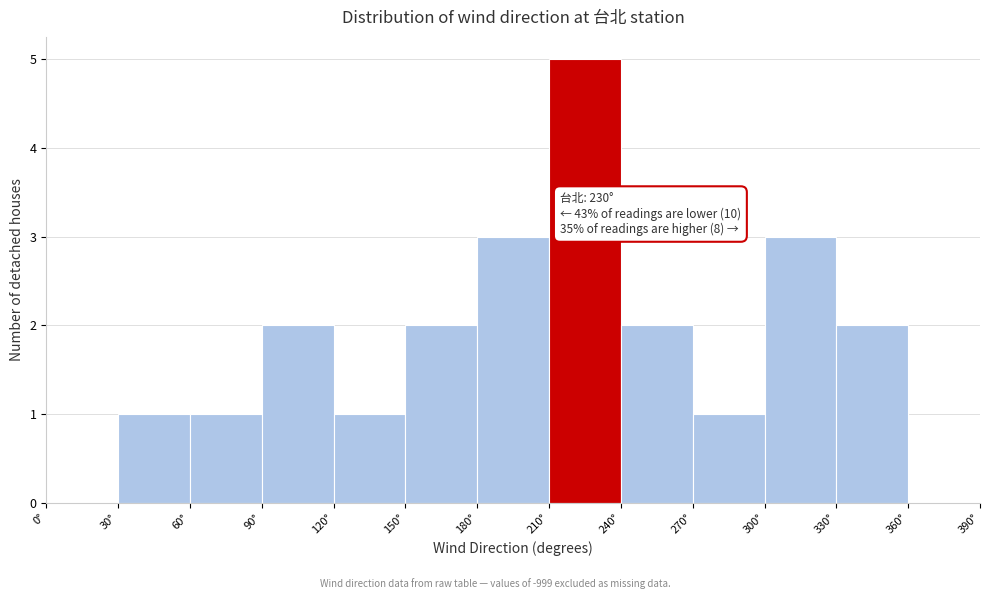

Which range on the x-axis has the tallest bar?

210 to 240